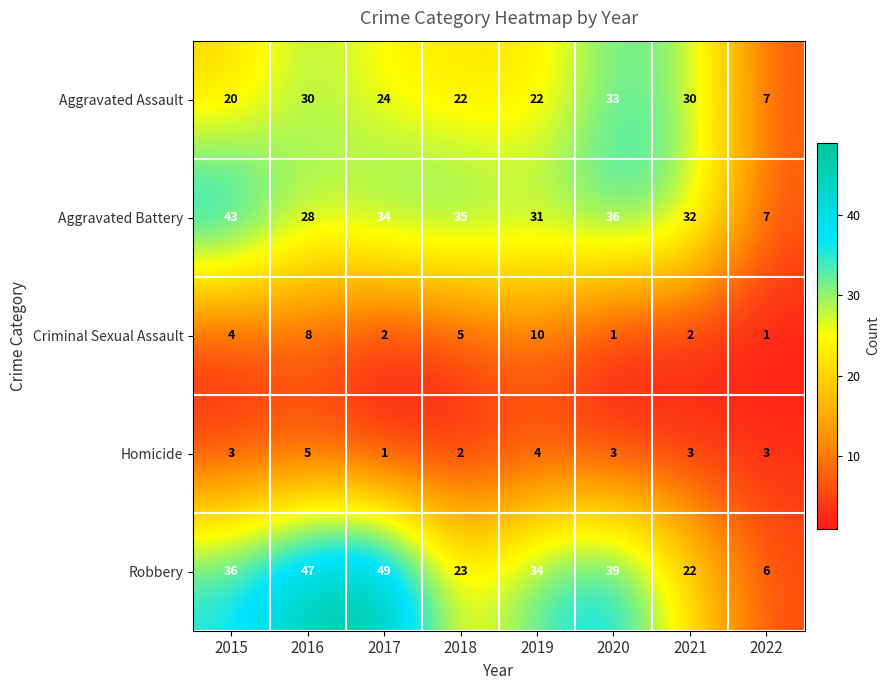

Between 2016 and 2018, which series saw the biggest shift?

Robbery